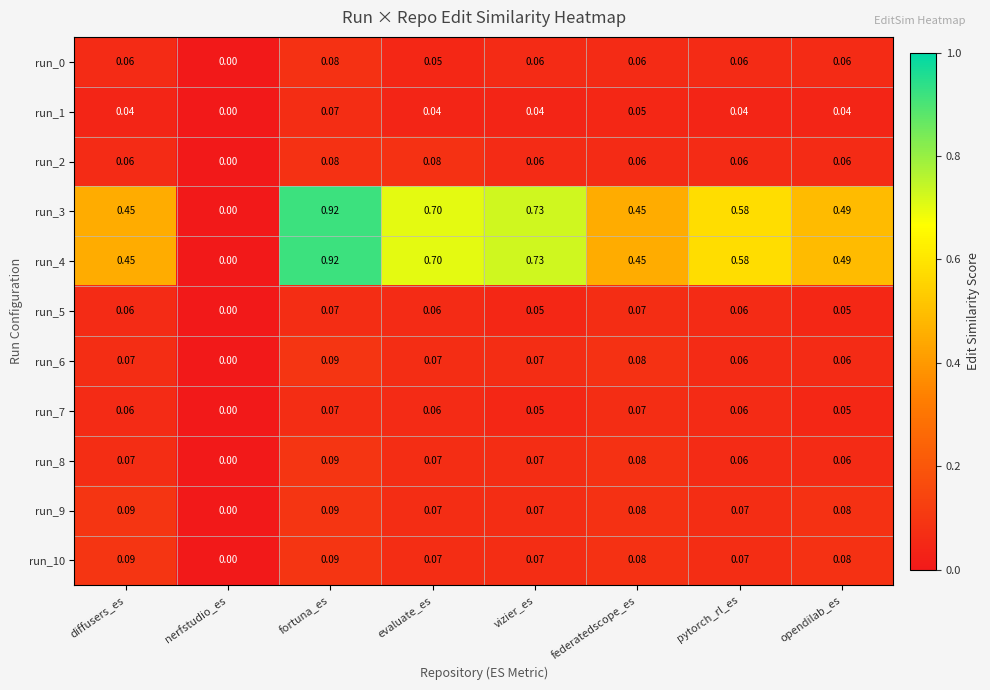

At which category is the sum across all series the highest?

fortuna_es